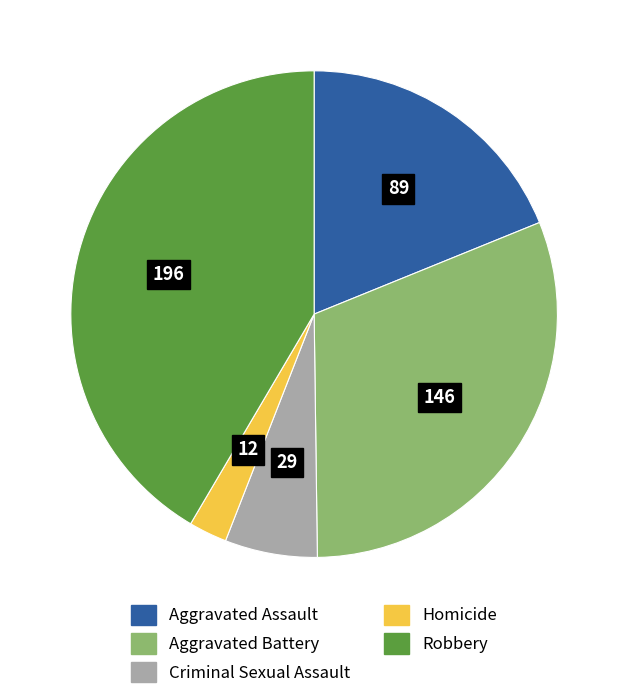

Is the sum of Aggravated Battery and Homicide greater than half?

No